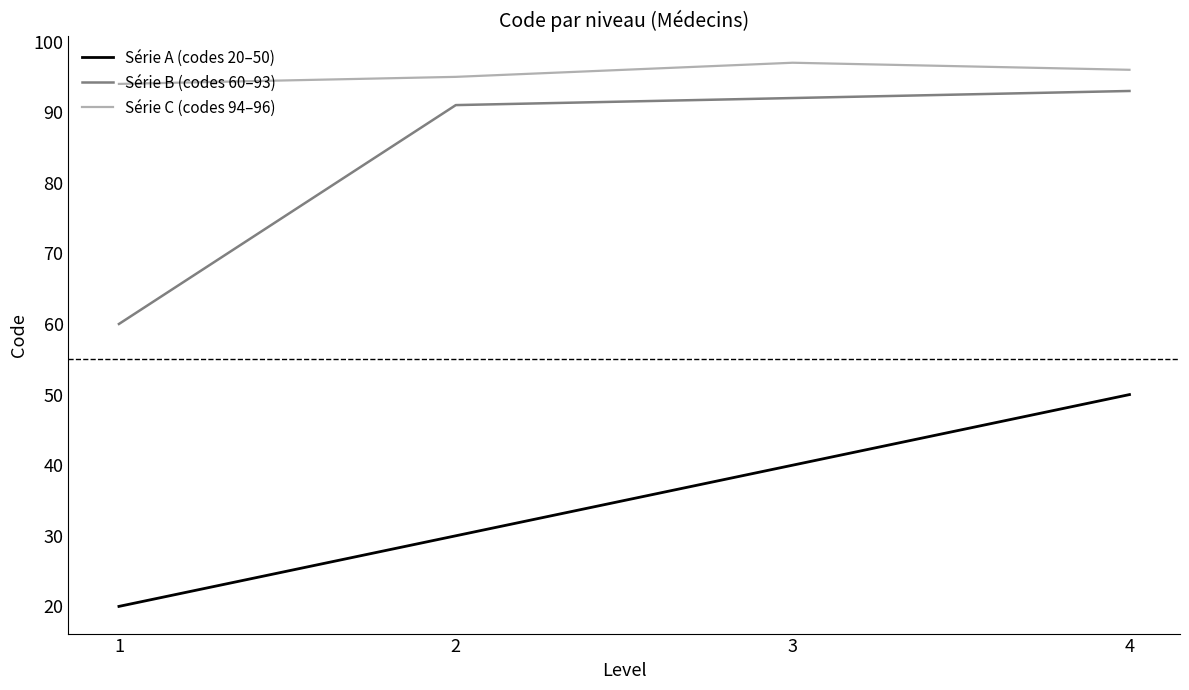

What is the difference between the highest and lowest values at 4?

46